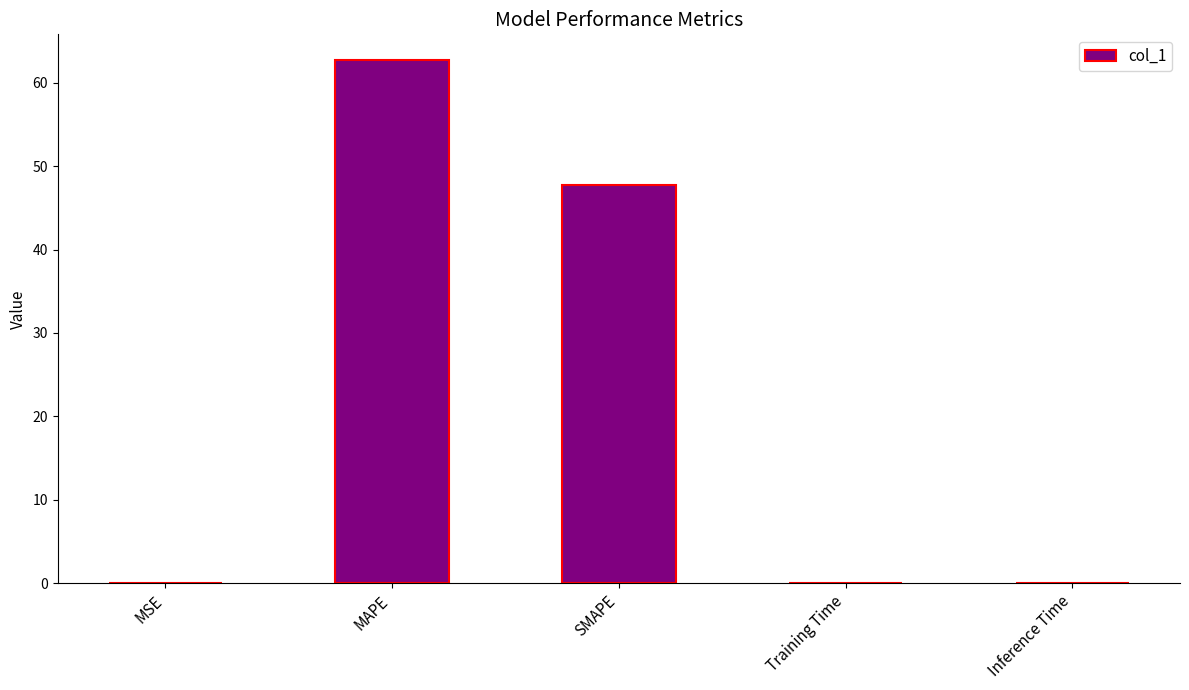

The chart shows a value of 62.7 at MAPE. True or false?

True